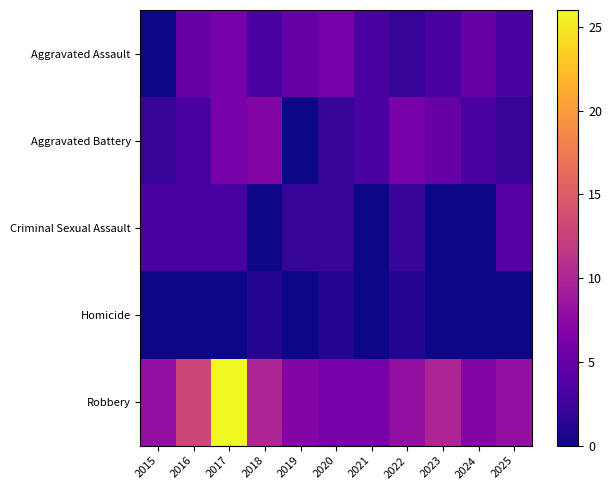

Reading right to left, list all the values displayed in this chart.

Aggravated Assault: 2025=3	2024=5	2023=3	2022=2	2021=3	2020=6	2019=5	2018=3	2017=6	2016=5	2015=0
Aggravated Battery: 2025=2	2024=3	2023=5	2022=6	2021=3	2020=2	2019=0	2018=7	2017=6	2016=3	2015=2
Criminal Sexual Assault: 2025=4	2024=0	2023=0	2022=2	2021=0	2020=2	2019=2	2018=0	2017=3	2016=3	2015=3
Homicide: 2025=0	2024=0	2023=0	2022=1	2021=0	2020=1	2019=0	2018=1	2017=0	2016=0	2015=0
Robbery: 2025=8	2024=7	2023=10	2022=8	2021=6	2020=6	2019=7	2018=10	2017=26	2016=13	2015=8